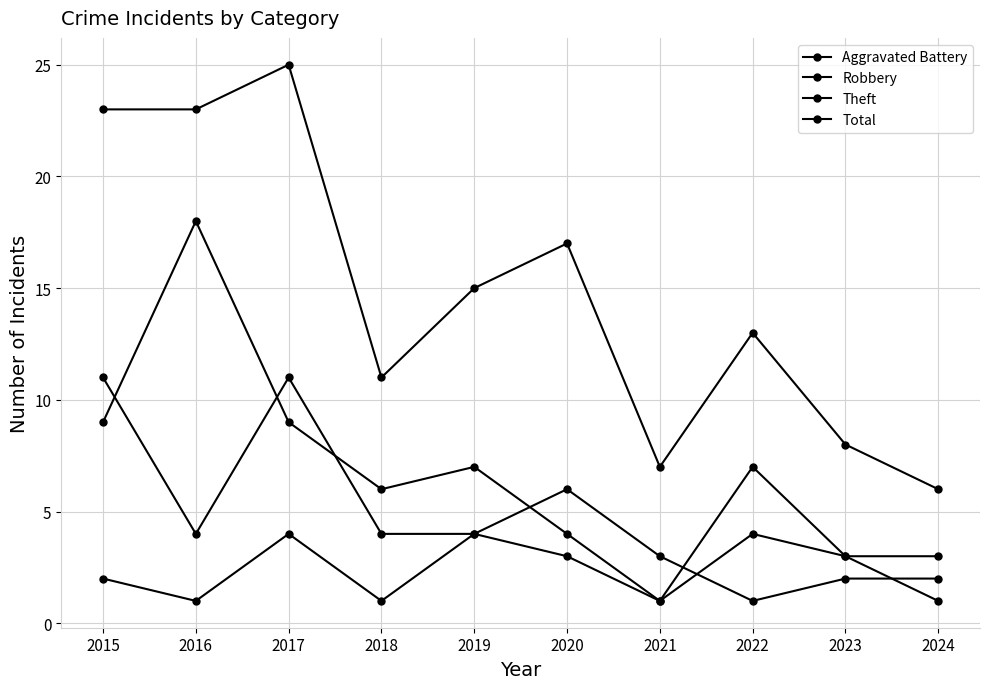

The Robbery series shows 6 at 2020. True or false?

True